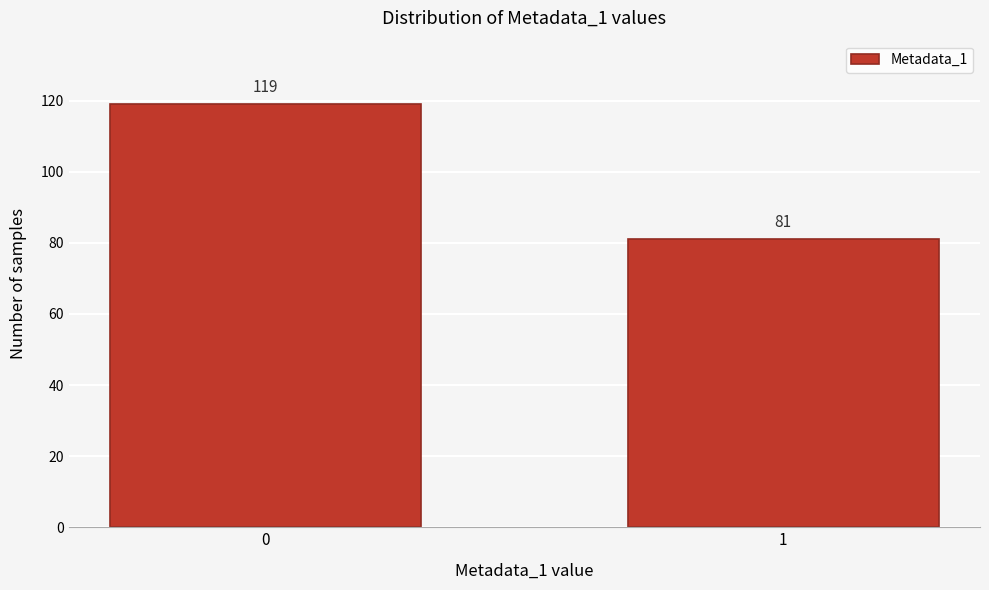

Reading left to right, list all the values displayed in this chart.

0=119	1=81